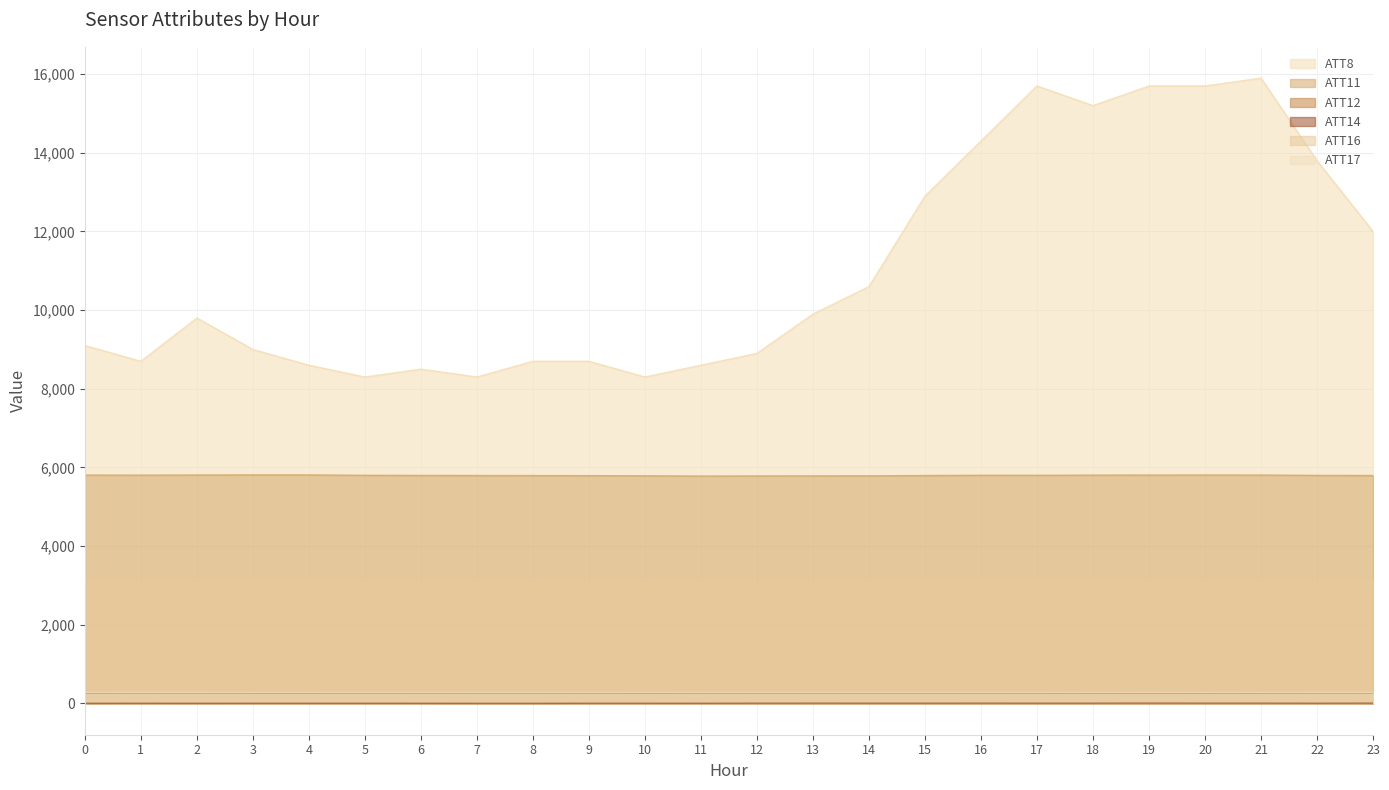

Which category has the highest value in the ATT11 series?

3